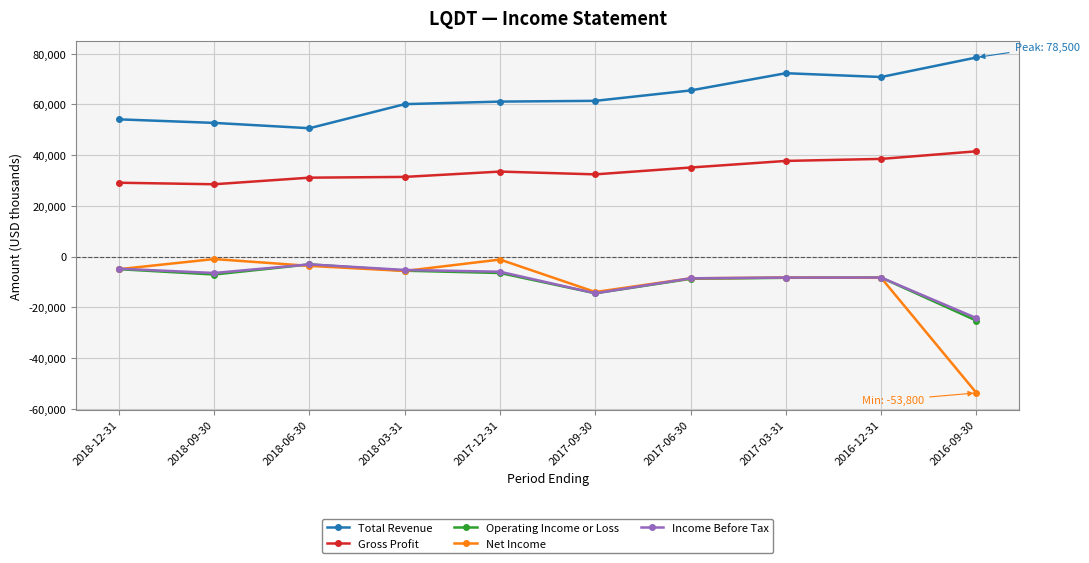

What are all the series names shown in the legend?

Total Revenue, Gross Profit, Operating Income or Loss, Net Income, Income Before Tax